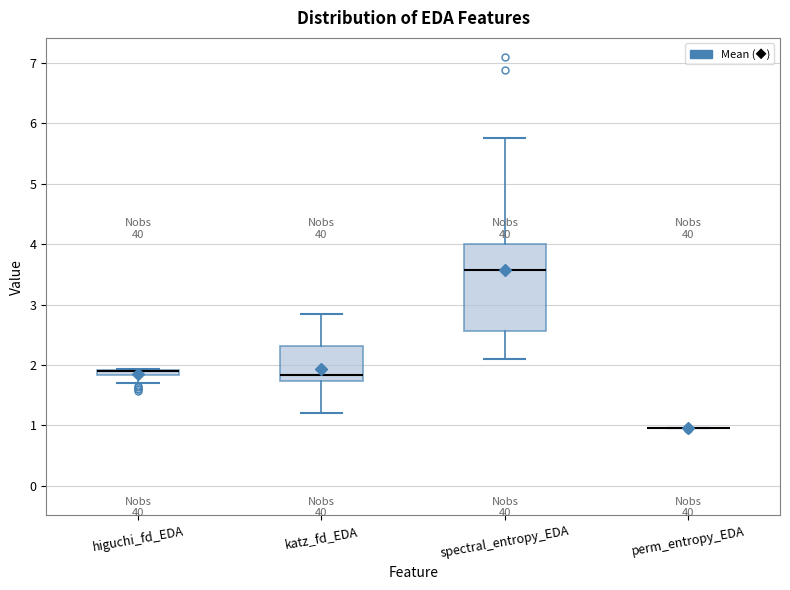

Where is the lower edge of the box for spectral_entropy_EDA on the y-axis? The values are not printed on the chart, so give them approximately, as read against the axis.

2.6